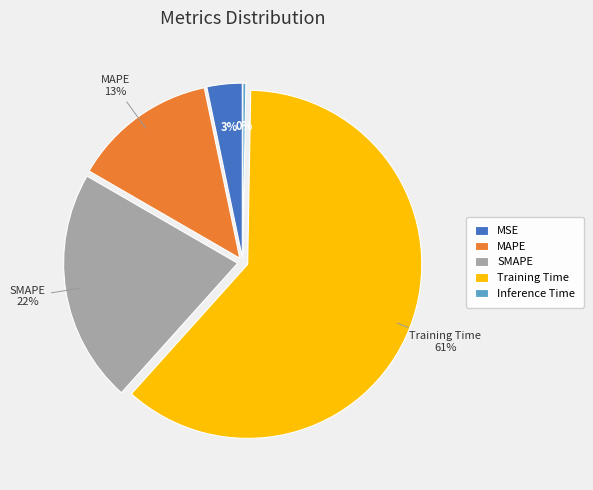

To the nearest percent, what is the average slice percentage?

20%